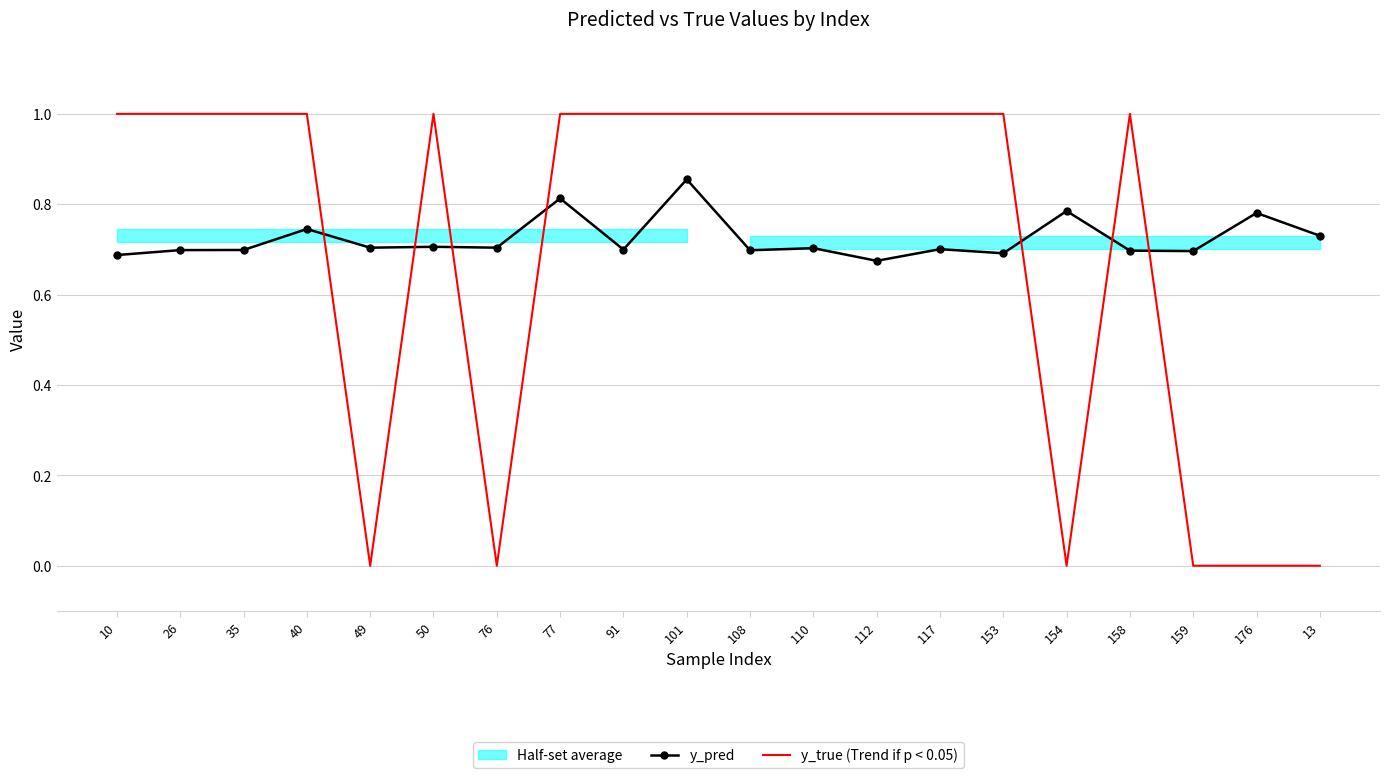

Rank the categories by y_pred value from lowest to highest.

112, 10, 153, 159, 158, 108, 26, 35, 91, 117, 110, 49, 76, 50, 13, 40, 176, 154, 77, 101